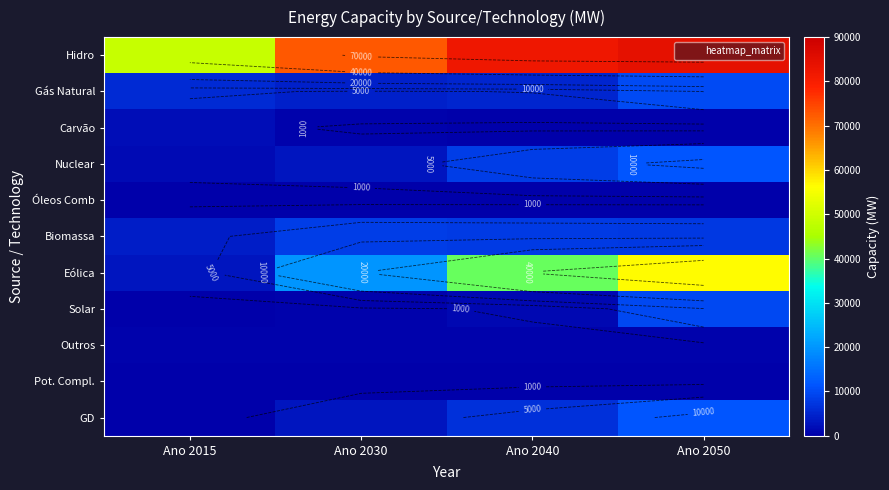

Between Ano 2030 and Ano 2050, which is larger?

Ano 2050